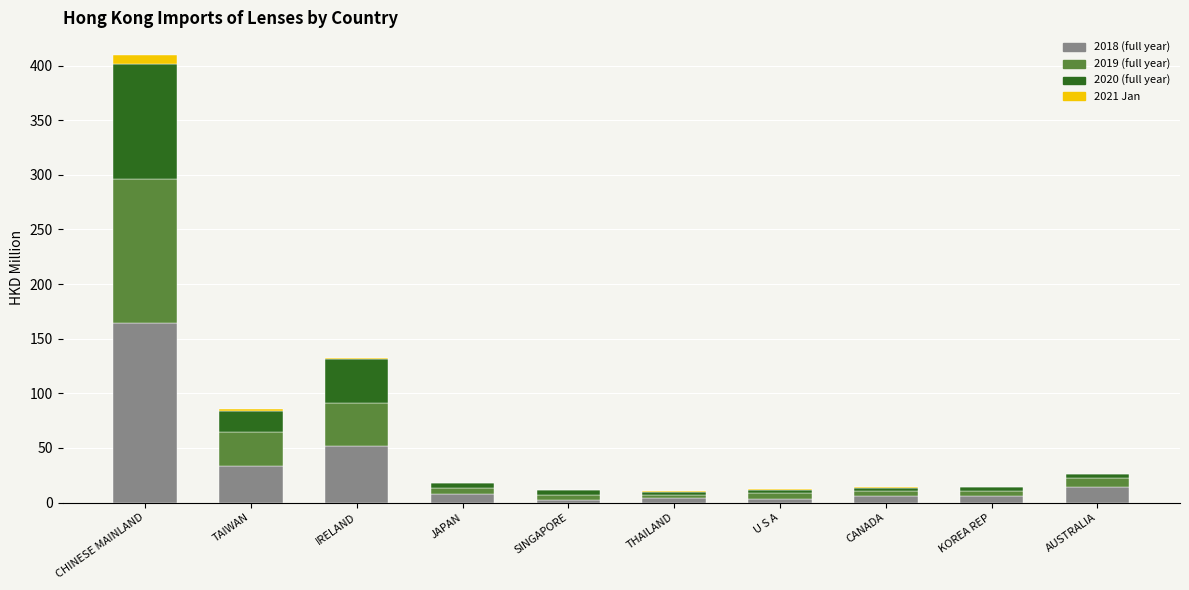

How many categories are shown in the chart?

10